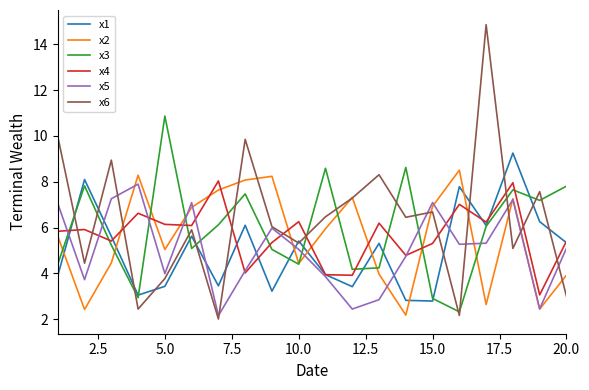

Which series has the widest spread of values?

x6